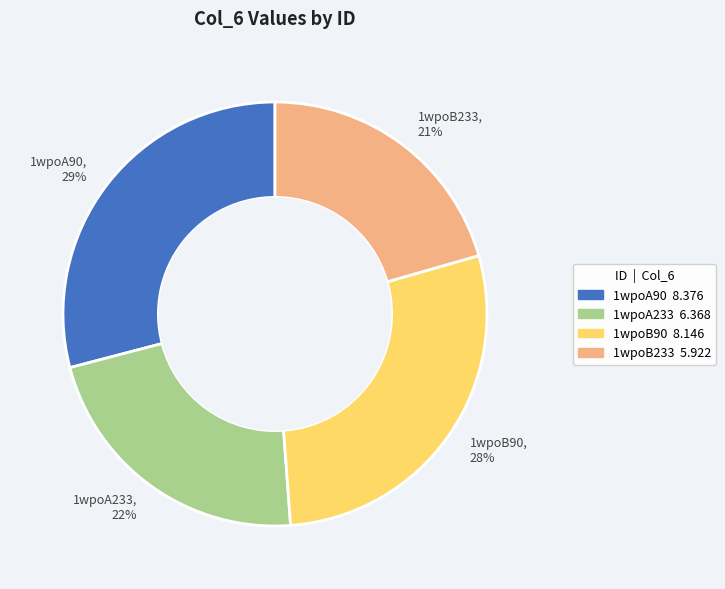

Is it true that 1wpoA90 is 29% of the pie?

True